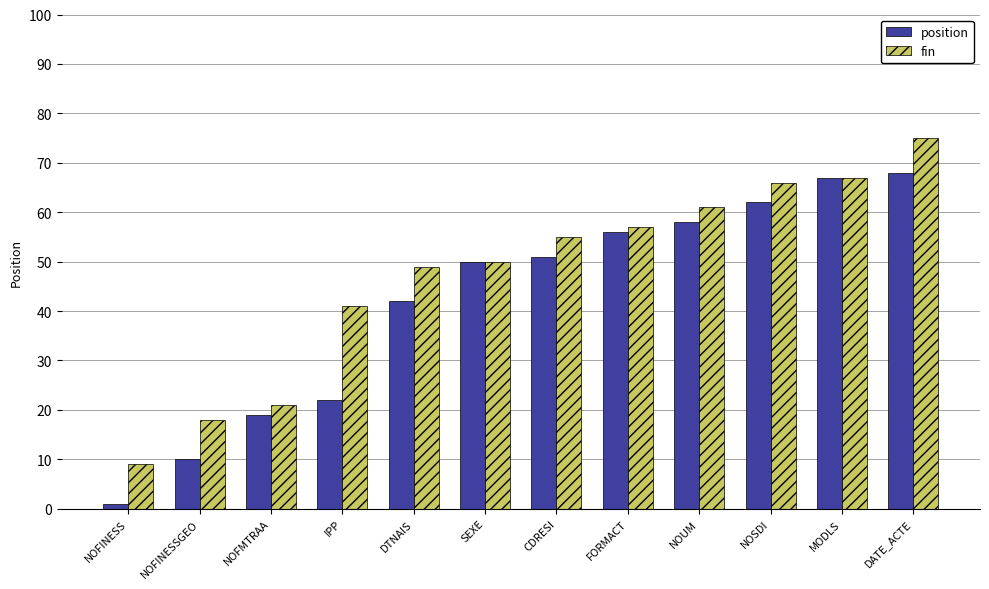

What is the label of the 11th bar from the right?

NOFINESSGEO